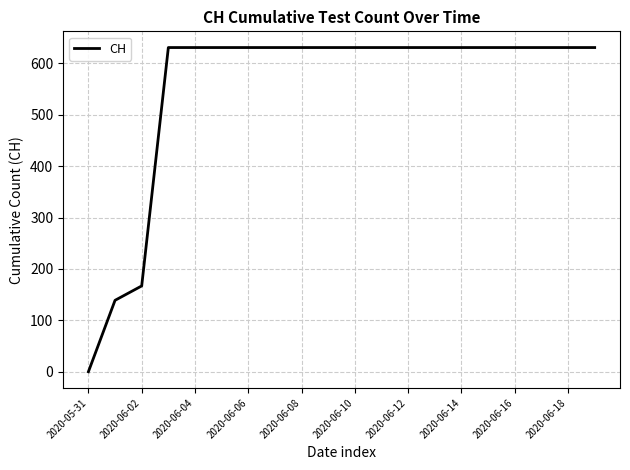

How many lines are shown in the chart?

1